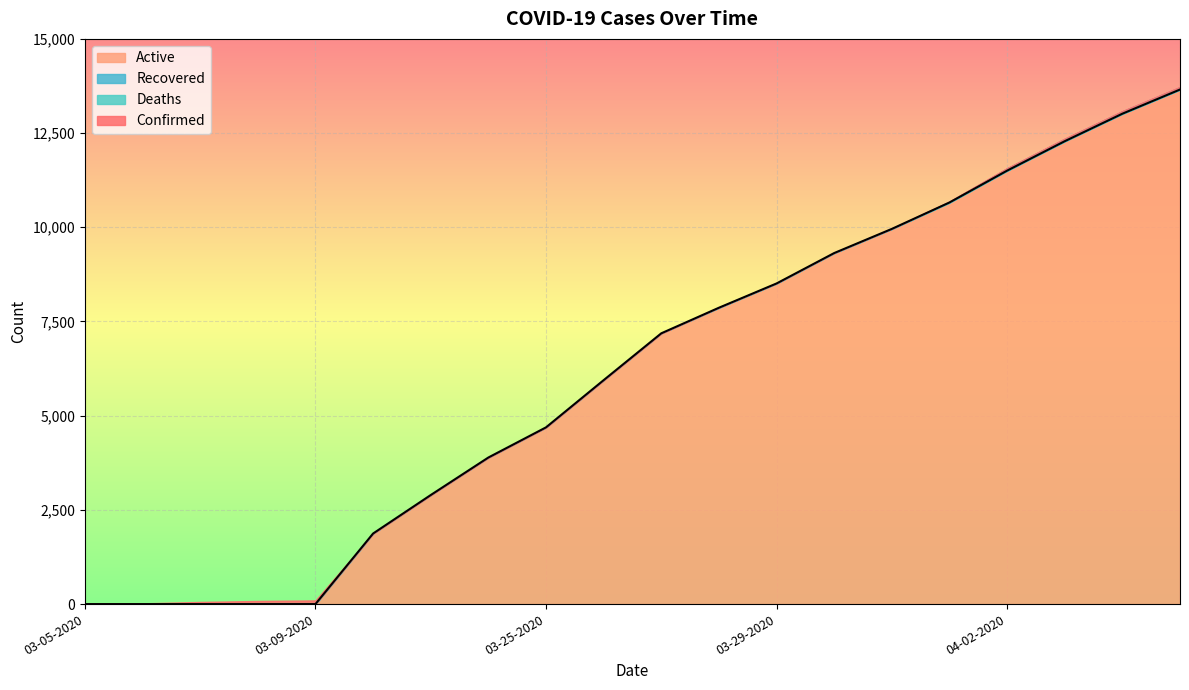

True or false: Confirmed has a value of 16394 at 03-31-2020.

False